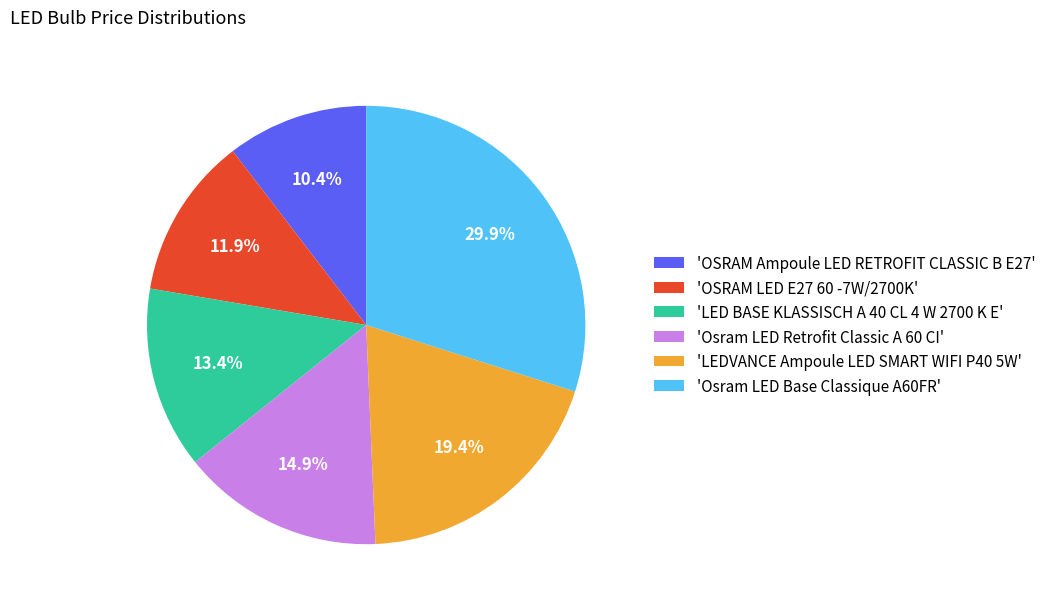

Does any single category account for the majority?

No